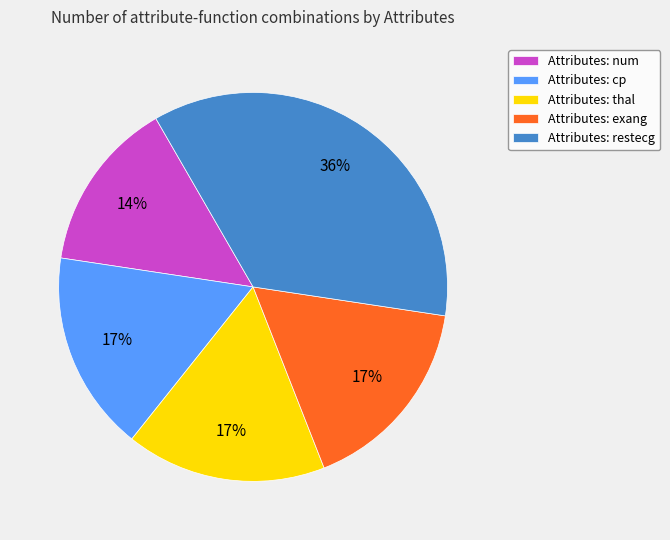

Count the number of slices in the pie.

5